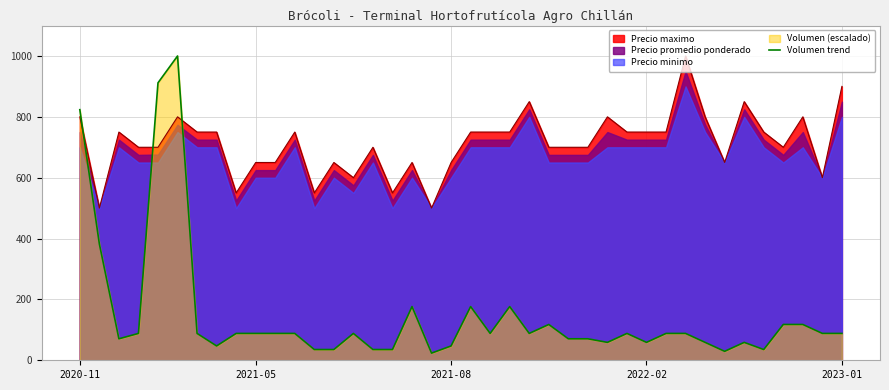

What is the minimum value shown in the chart?

23.5